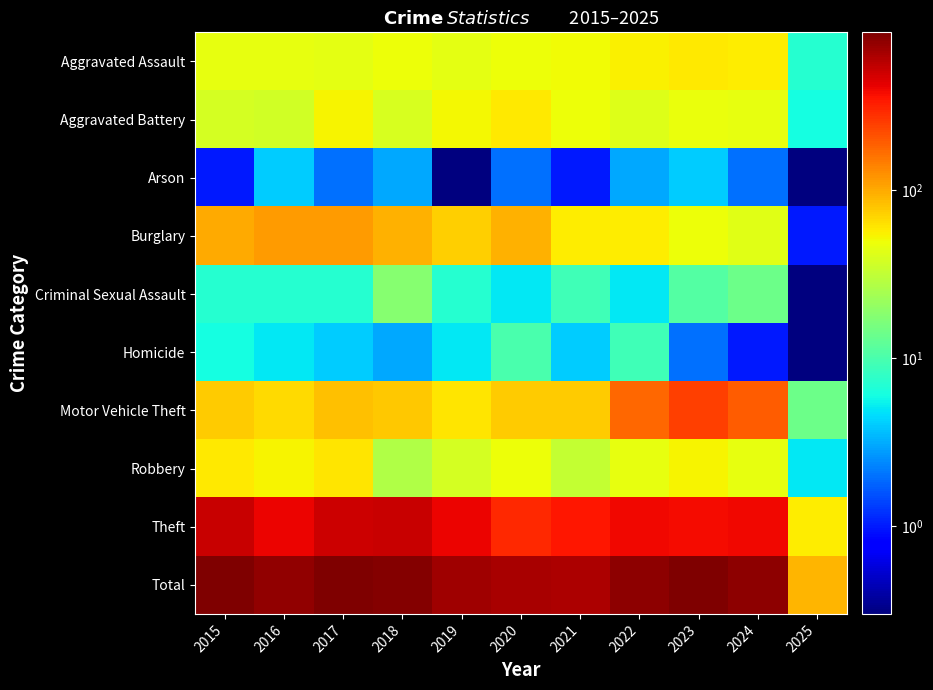

What is the difference between the highest and lowest values at 2022?

776.0